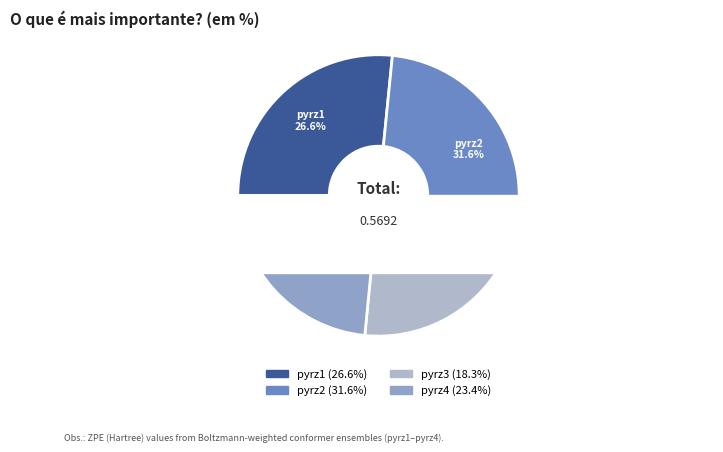

Count the number of slices in the pie.

4